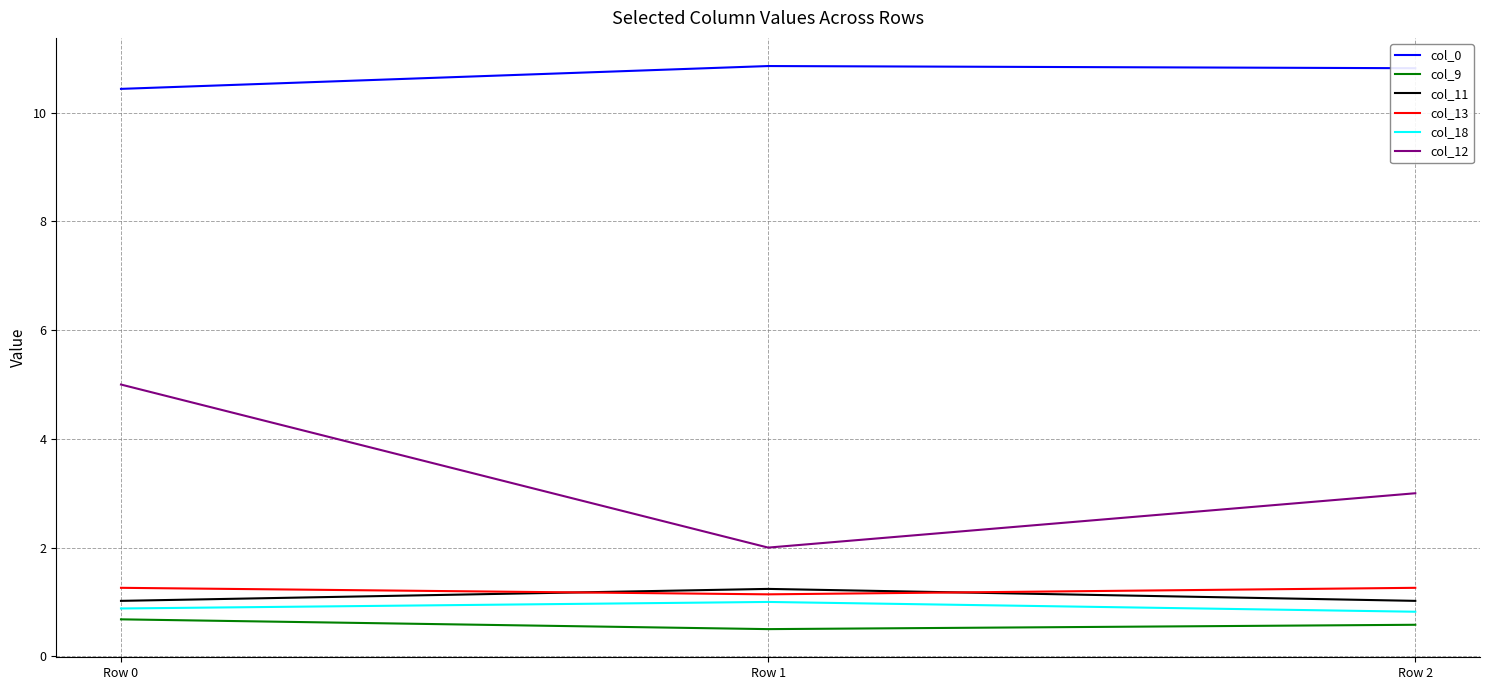

What is the difference between the maximum and minimum values in the col_13 series?

0.1